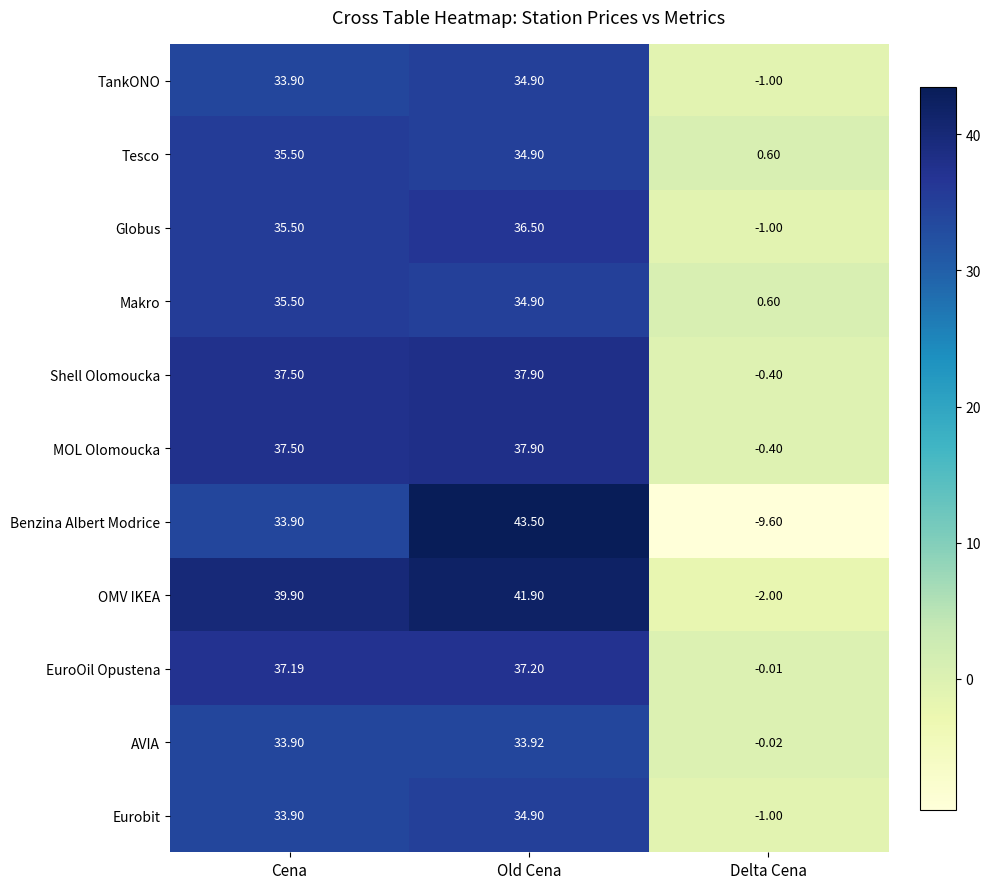

Where does the MOL Olomoucka series first go above 37?

Cena